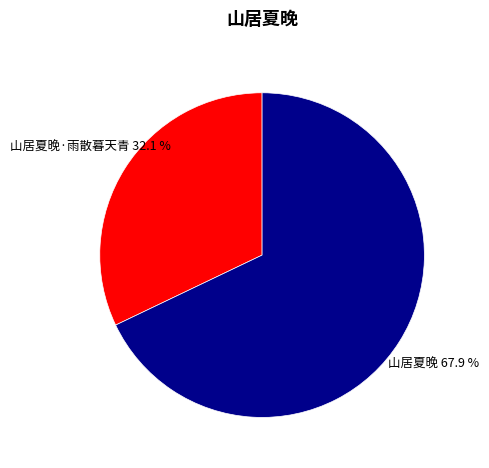

Is there any slice that represents more than half of the pie?

Yes